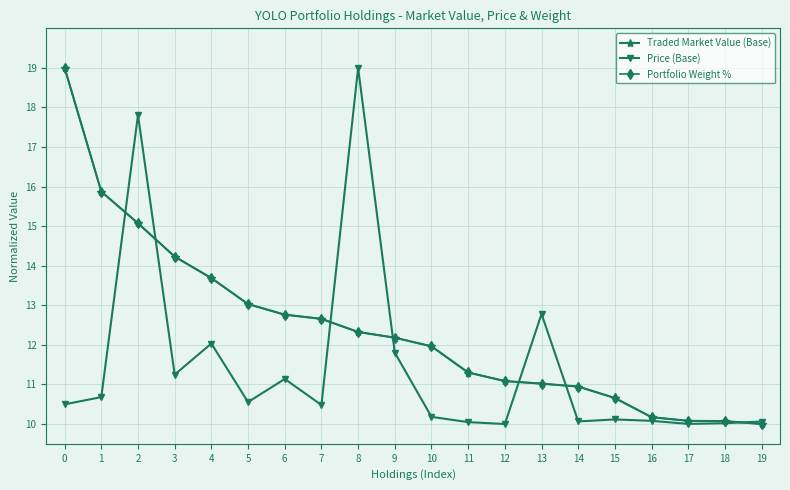

Is it true that Traded Market Value (Base) equals 20.6 at 7?

False